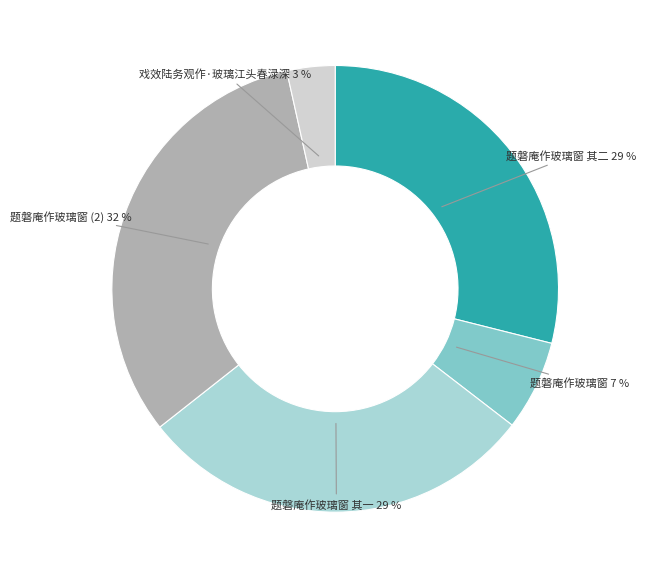

Combined, do 题磐庵作玻璃窗 其二 and 戏效陆务观作·玻璃江头春渌深 account for over 50%?

No